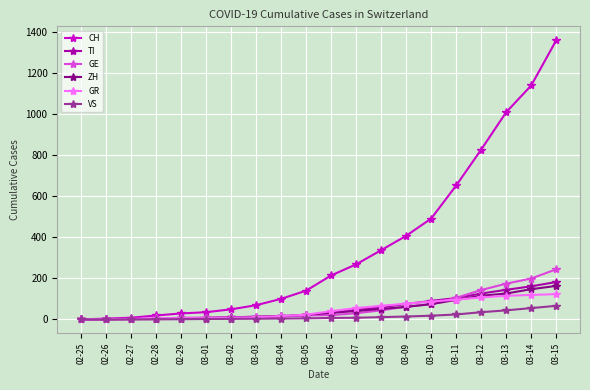

At which label is CH closest to 679?

03-11